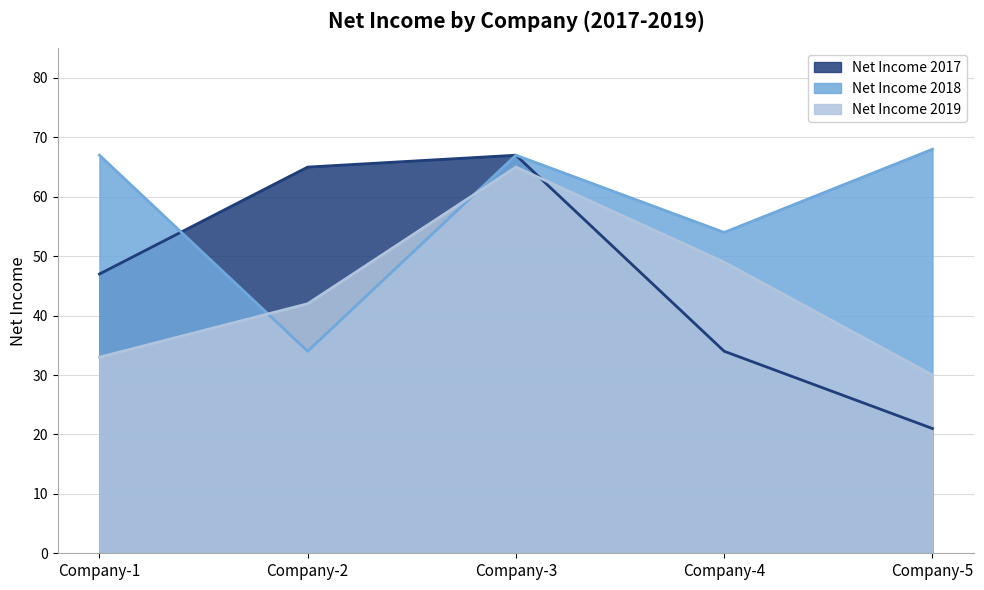

What is the difference between the maximum and second lowest values in the Net Income 2019 series?

32